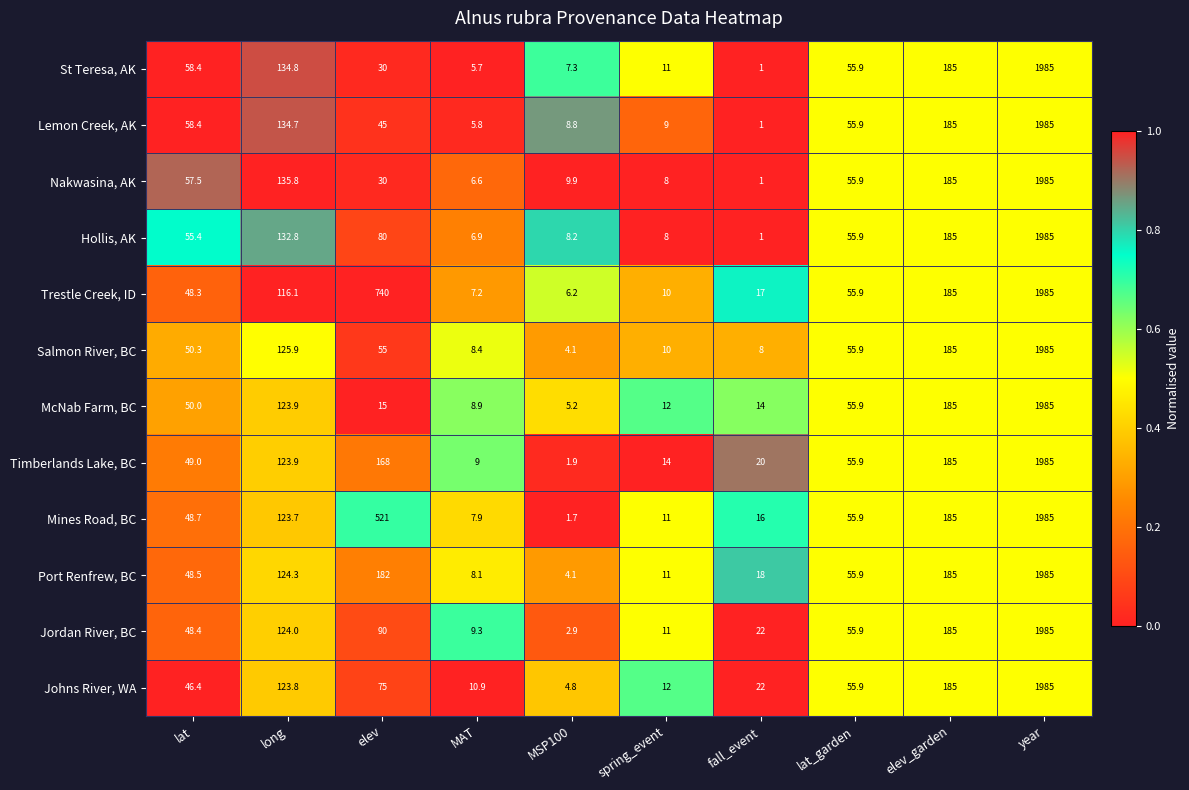

The Port Renfrew, BC series shows 124.3 at long. True or false?

True